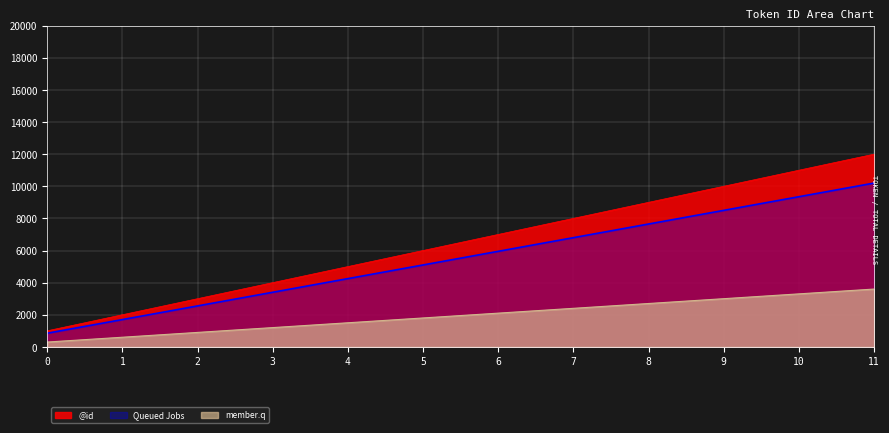

What is the value of the 10th point from the left?

10000